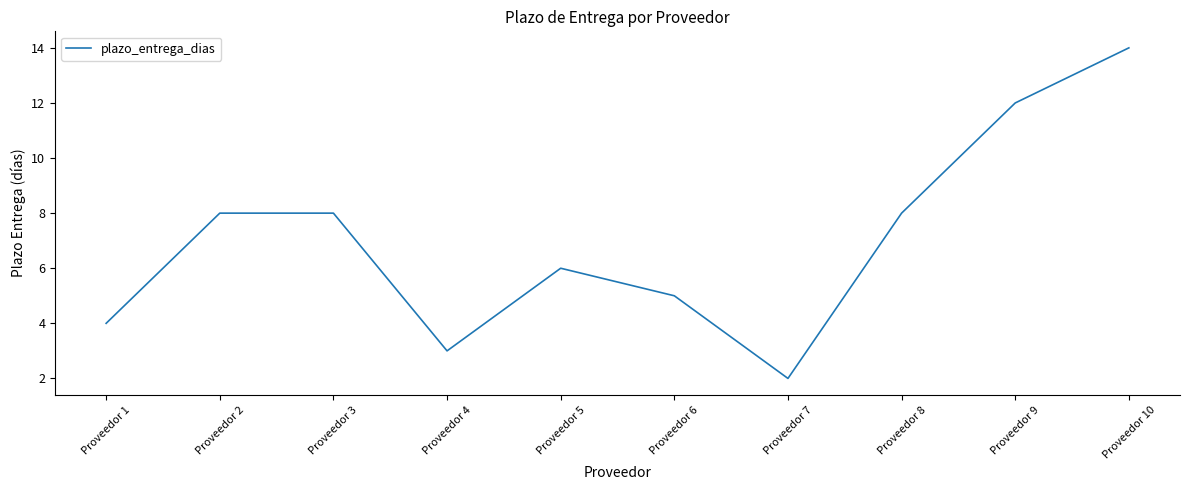

The chart shows a value of 4 at Proveedor 5. True or false?

False